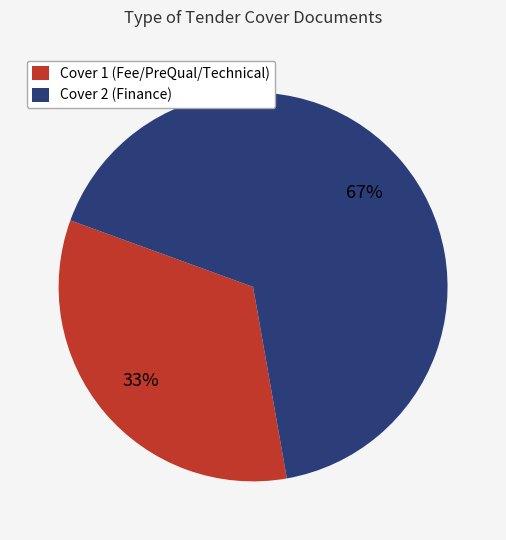

How many segments does this pie chart have?

2